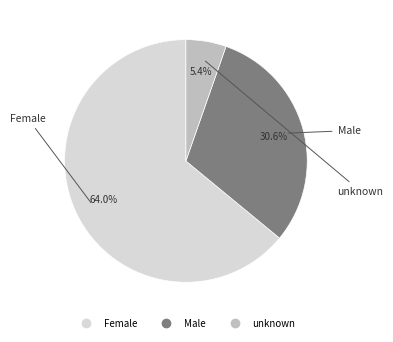

To the nearest percent, what percentage of the pie is Male?

31%